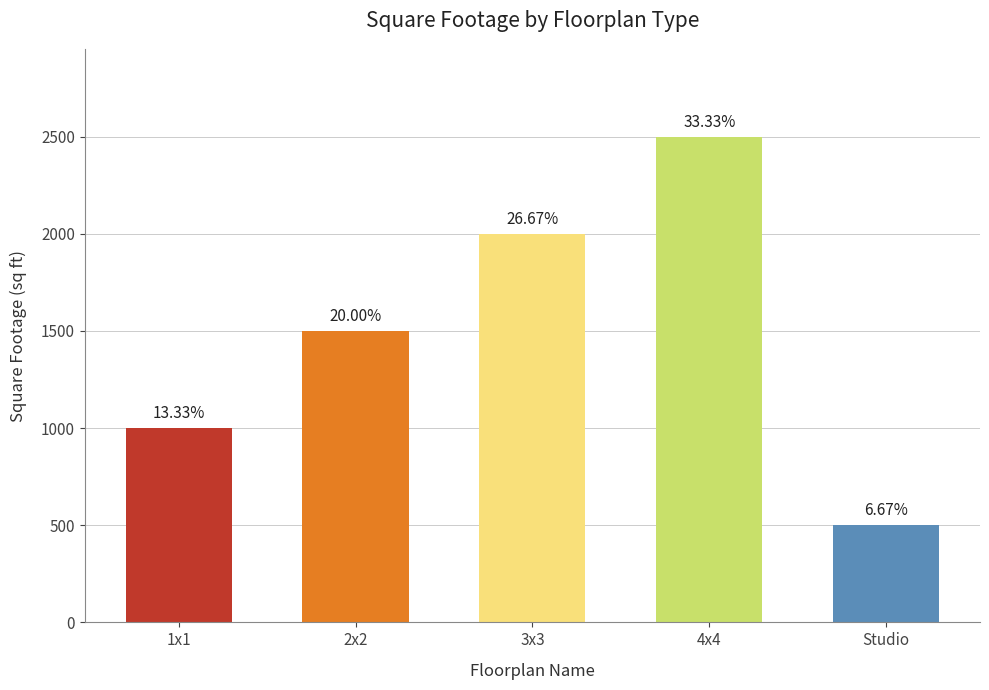

How many bars are there in total?

5